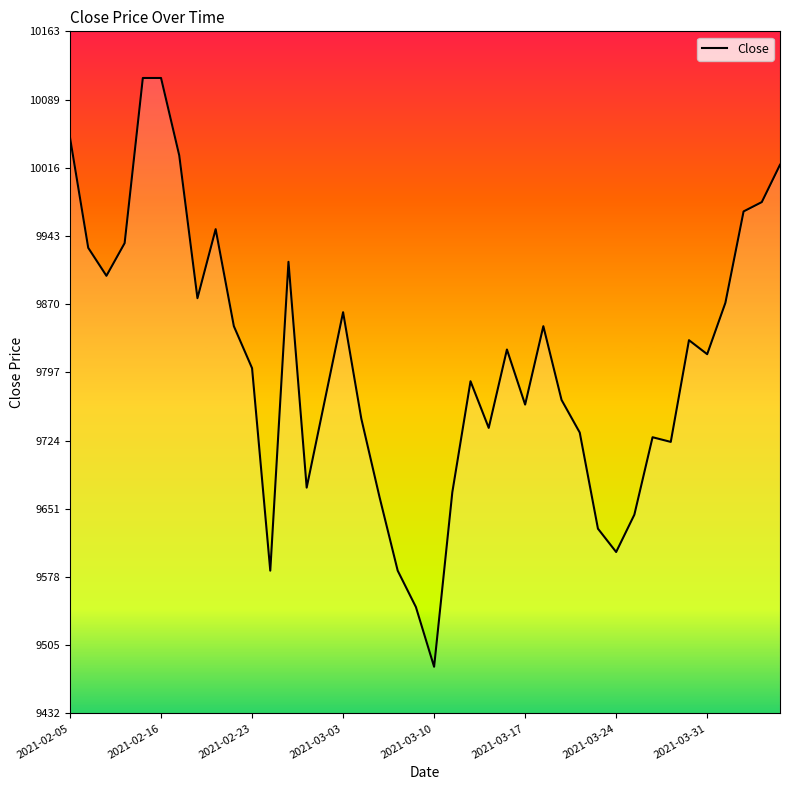

What is the minimum value shown in the chart?

9482